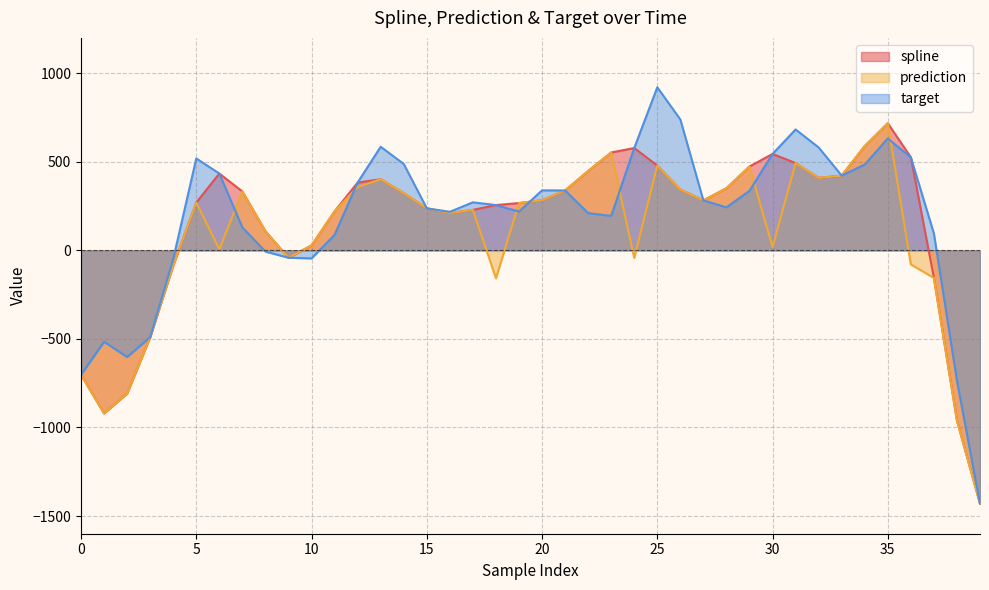

Rank the series at 19 from lowest to highest value.

target, spline, prediction